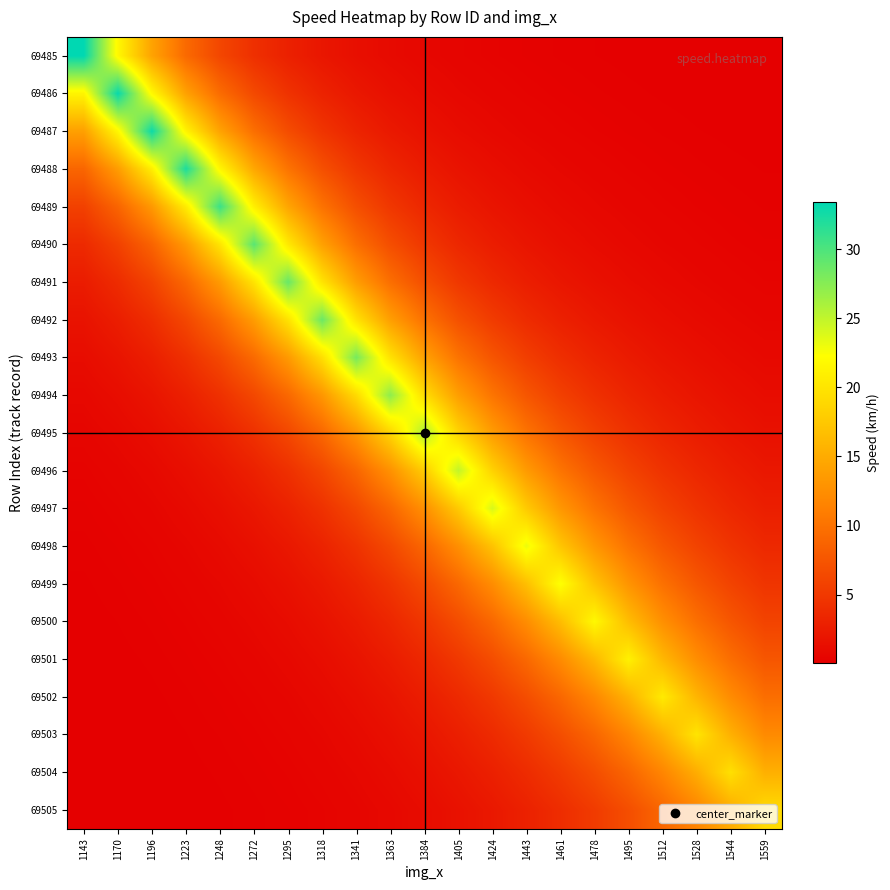

What is the spread (max minus min) of values at 1363?

26.3